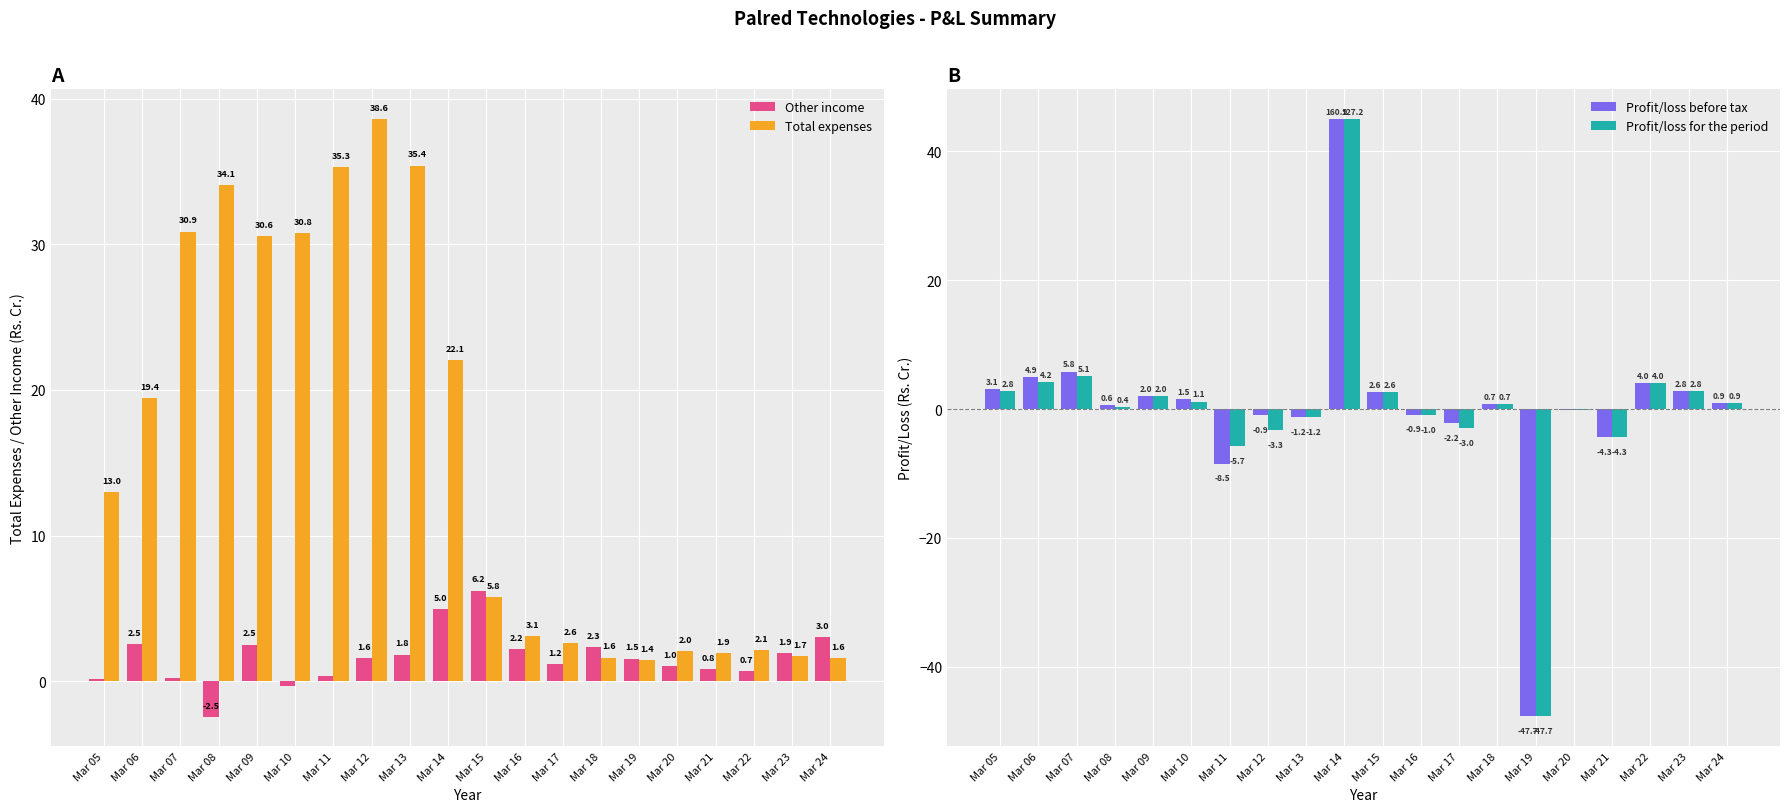

At which category does the chart reach its minimum across all series?

Mar 19